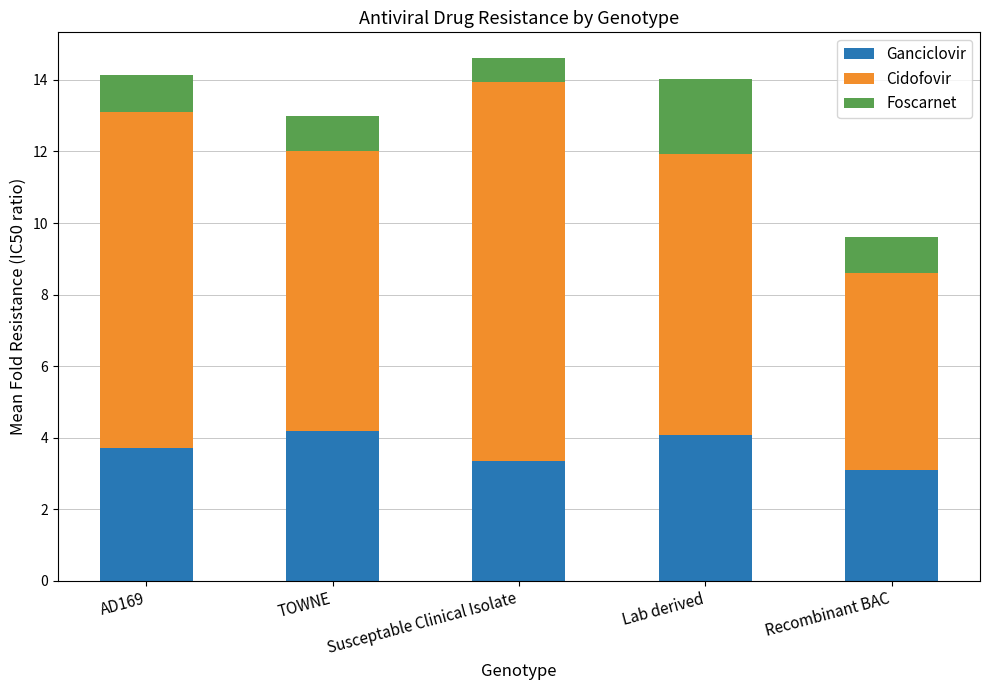

What are all the series names shown in the legend?

Ganciclovir, Cidofovir, Foscarnet